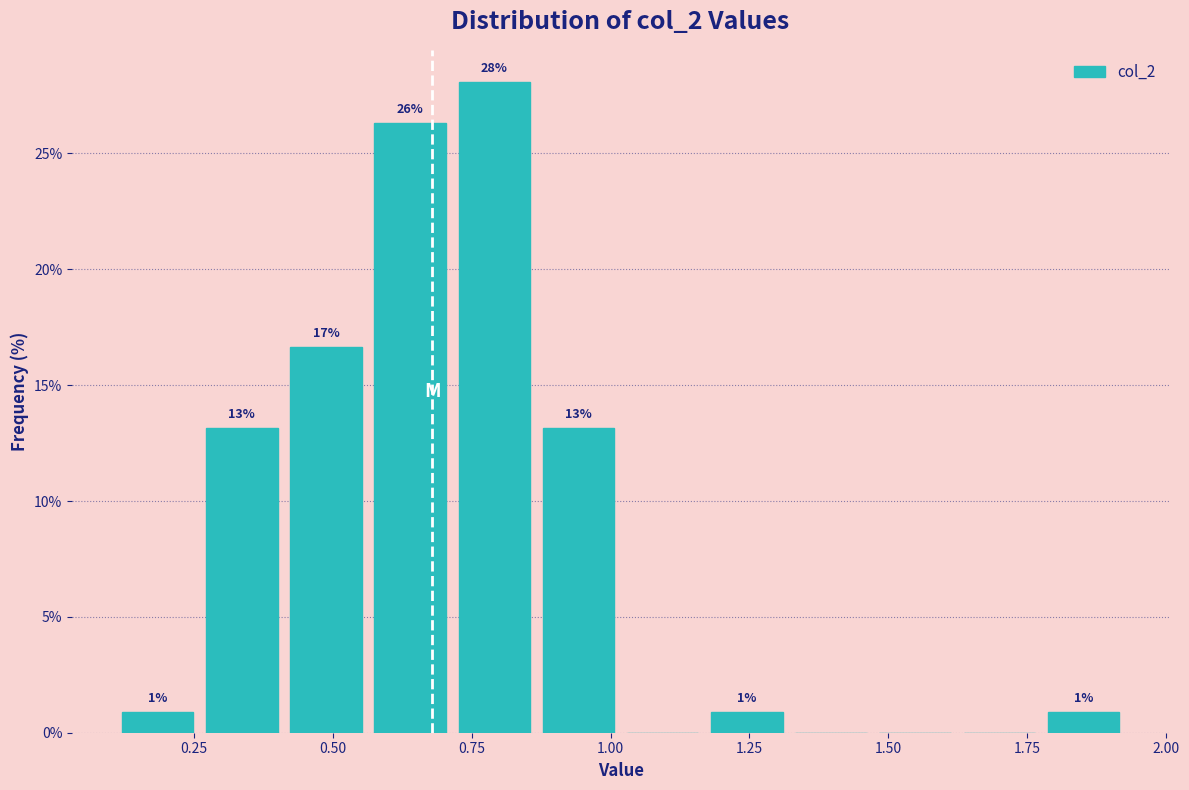

Around what value on the x-axis is the tallest bar? Give the approximate position of its centre, as read against the axis.

0.80